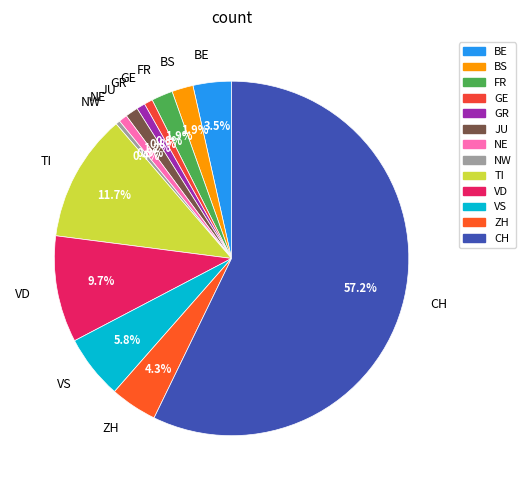

The GE slice represents 1% of the pie. True or false?

True